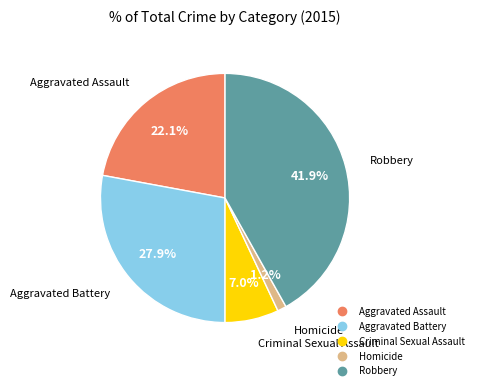

Is it true that Robbery is 42% of the pie?

True